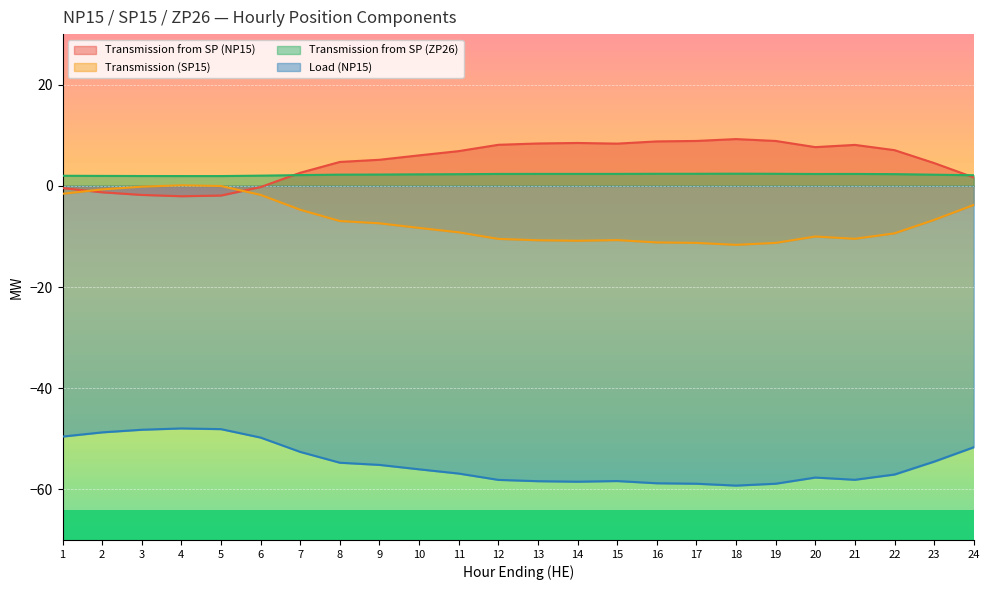

True or false: Load (NP15) and Transmission from SP (NP15) intersect in this chart.

False